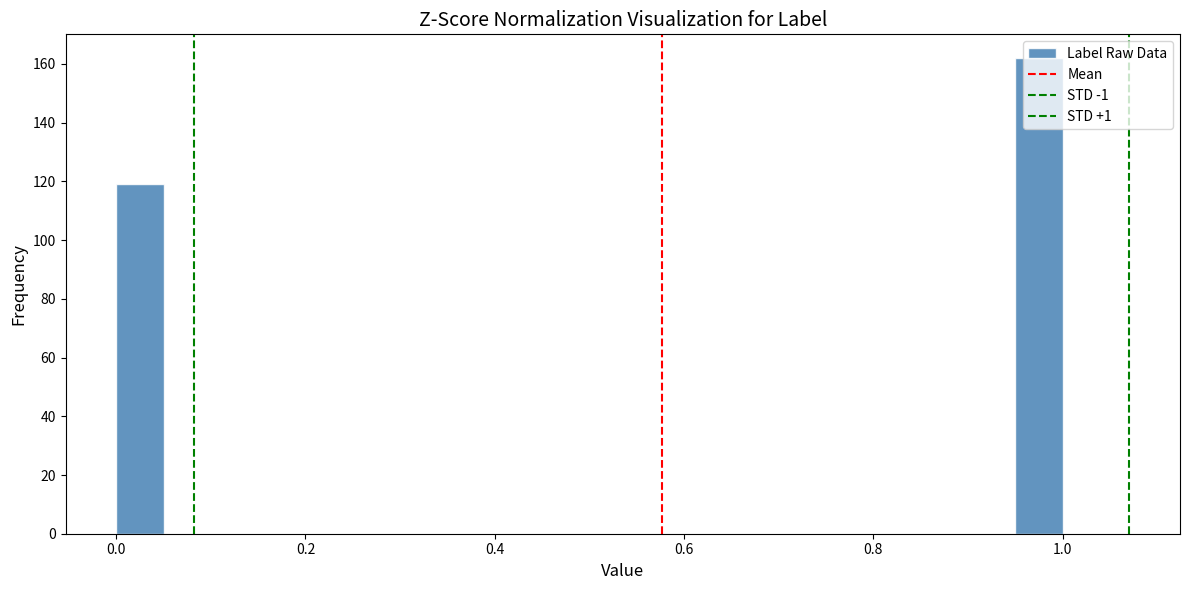

Around what value on the x-axis is the tallest bar? Give the approximate position of its centre, as read against the axis.

0.98